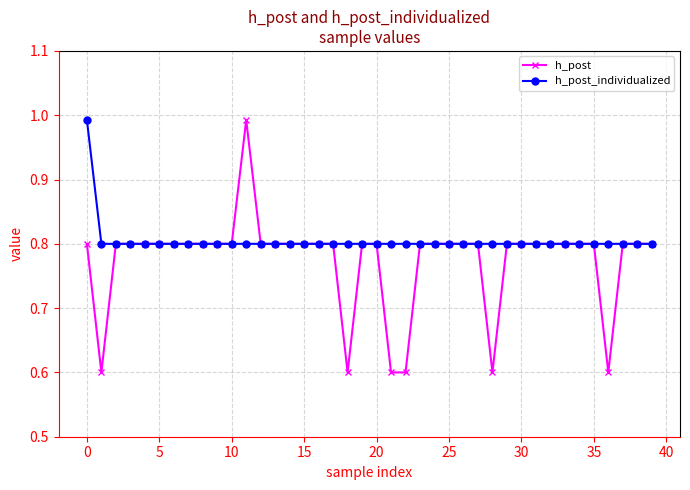

Which series has the largest total across all categories?

h_post_individualized